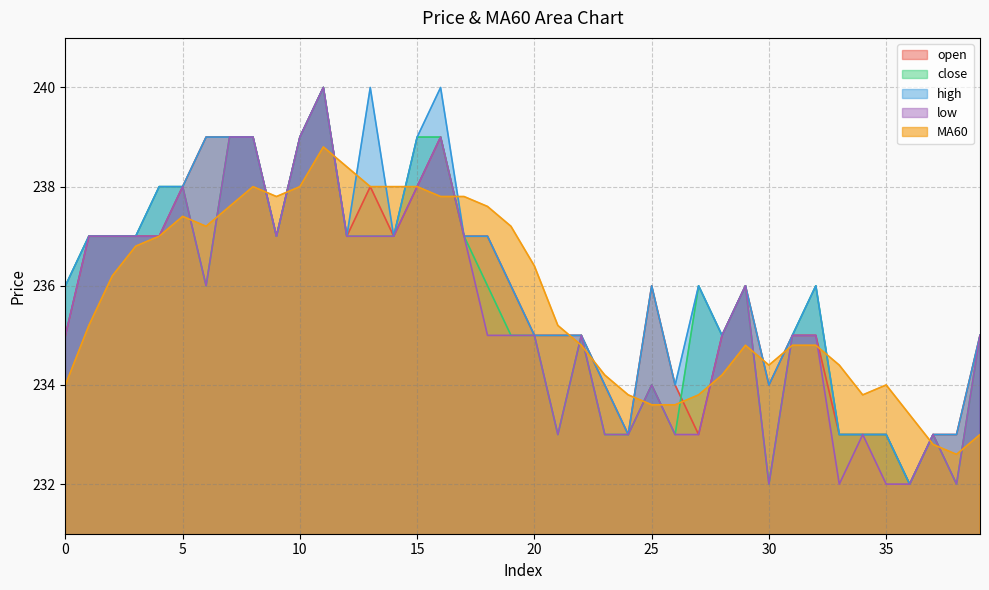

At how many categories does at least one series exceed 236?

20